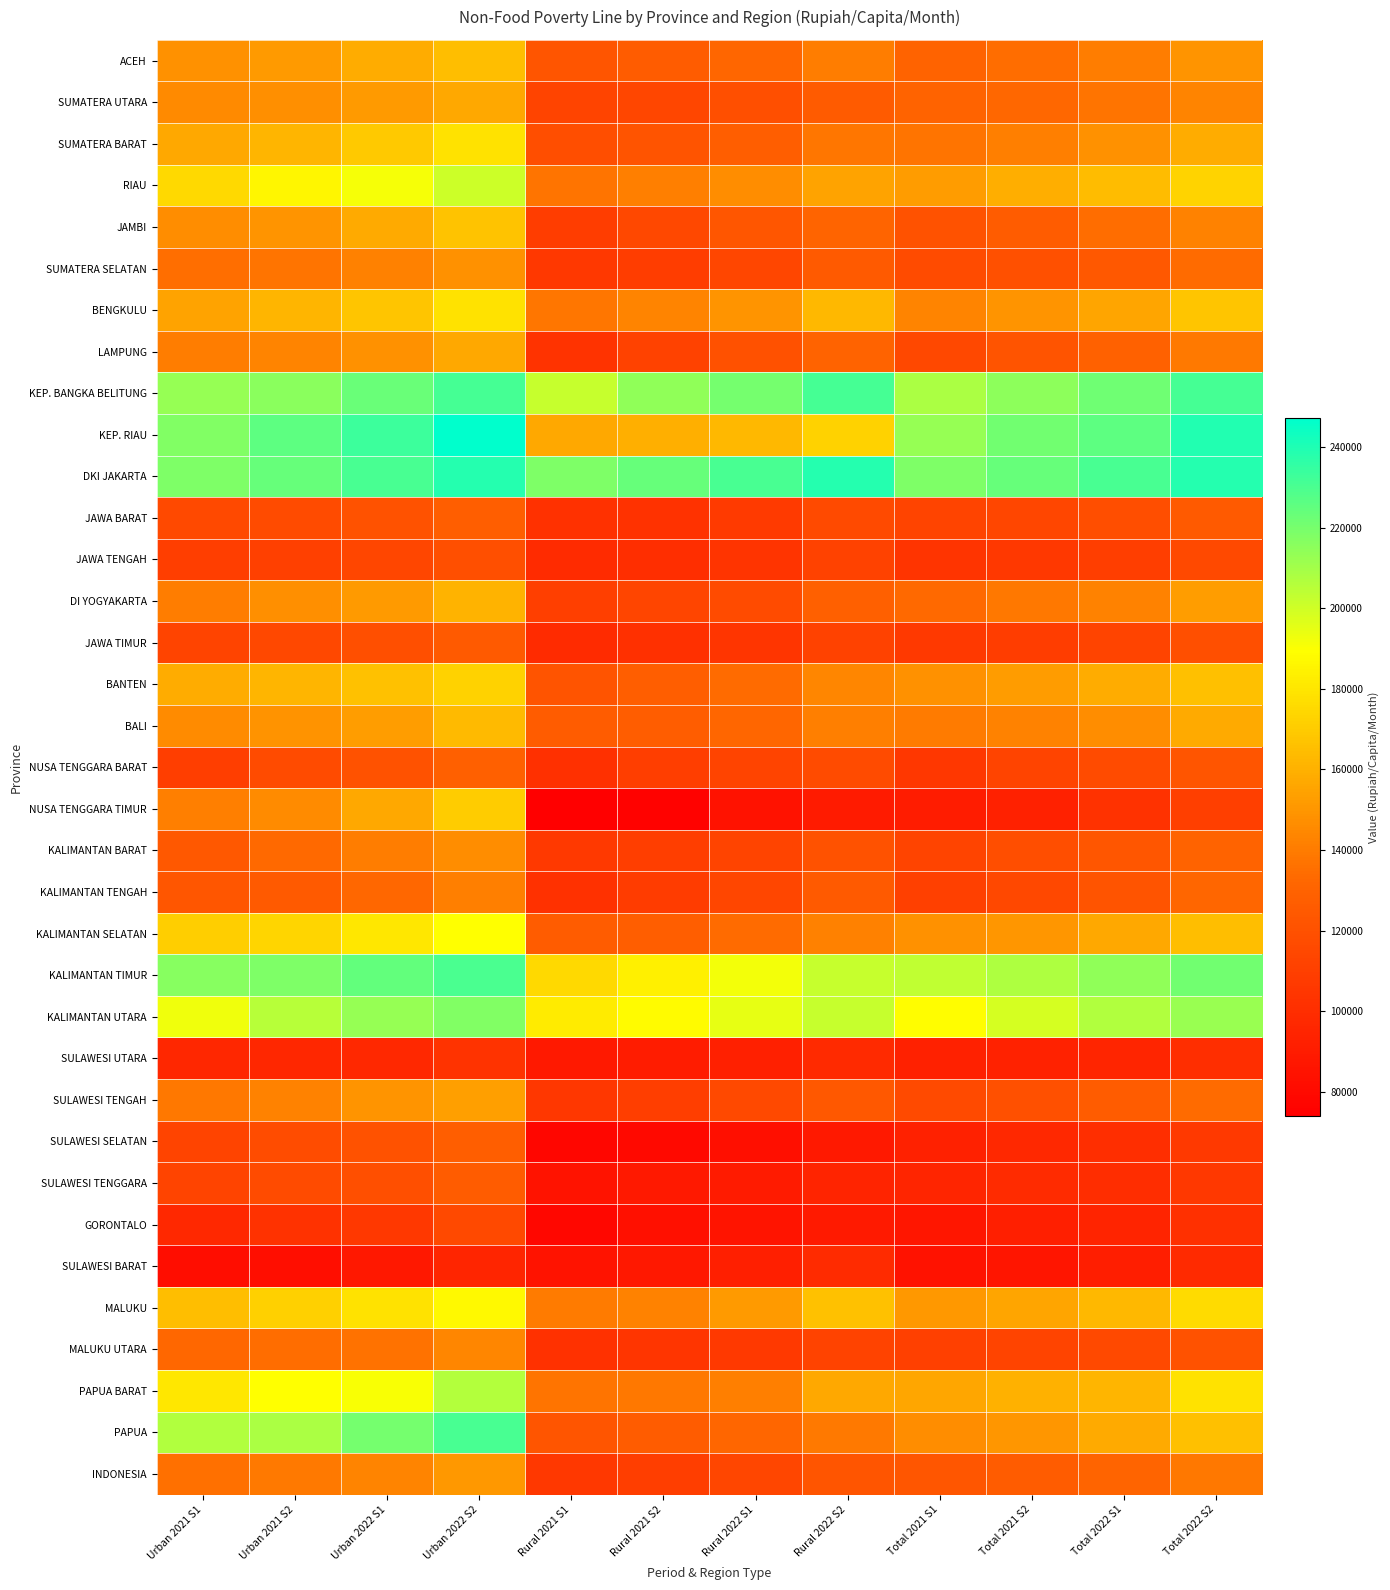

Which label corresponds to the smallest value in the chart?

Rural 2021 S1